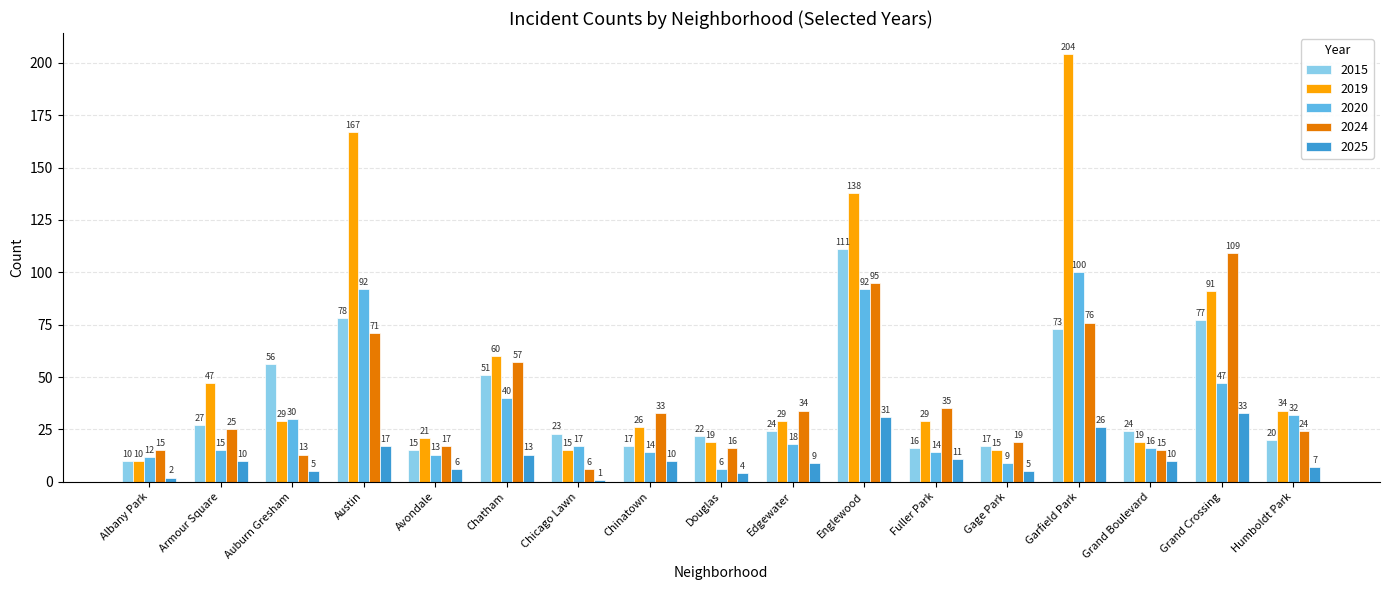

What is the maximum value shown in the chart?

204